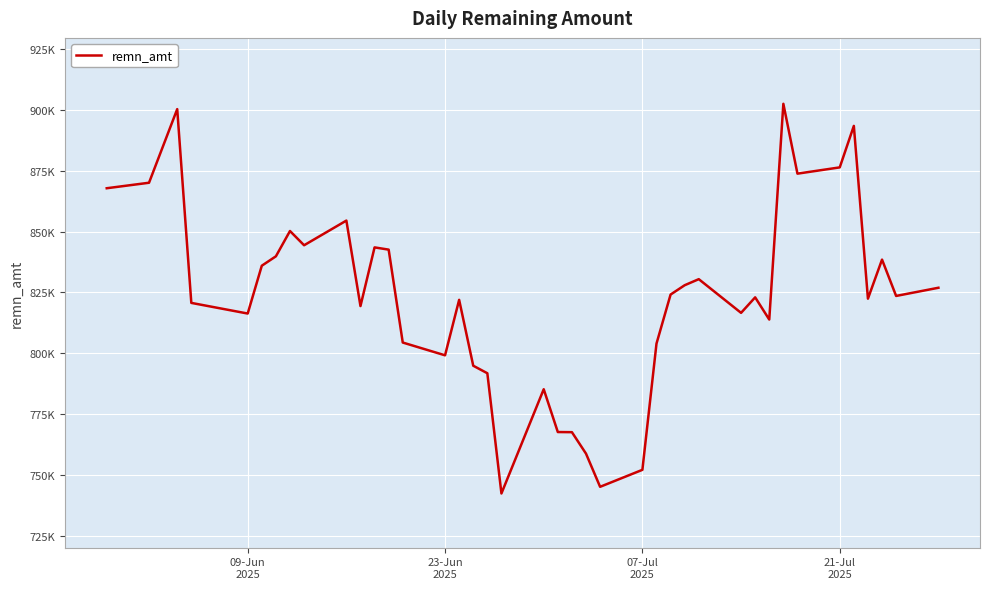

What is the value of the 38th point from the left?

838501